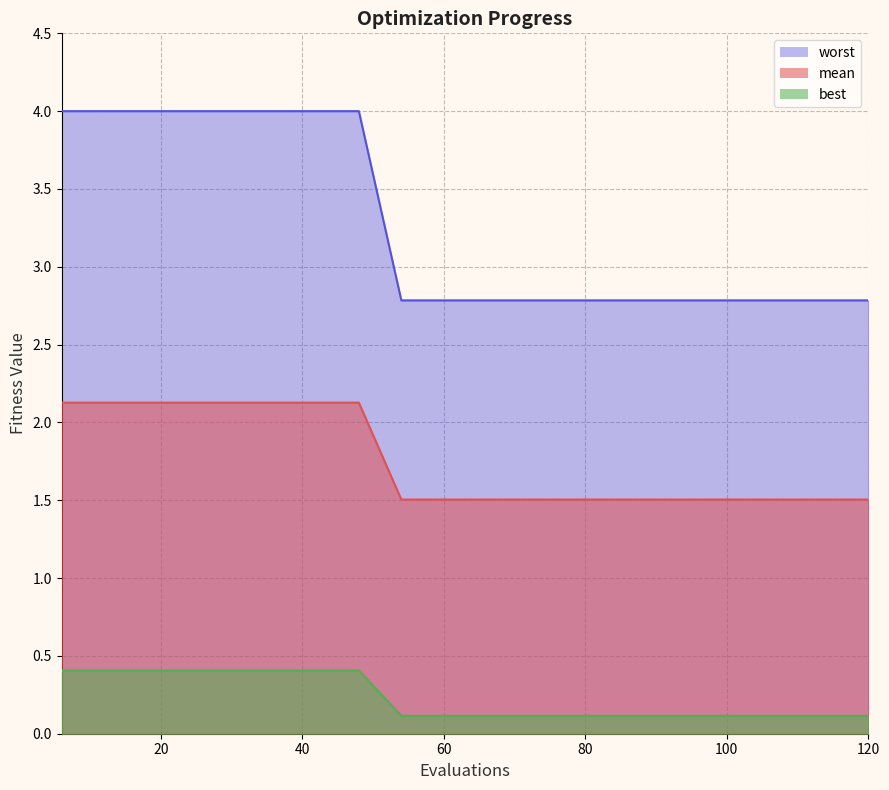

Which series has the widest spread of values?

mean